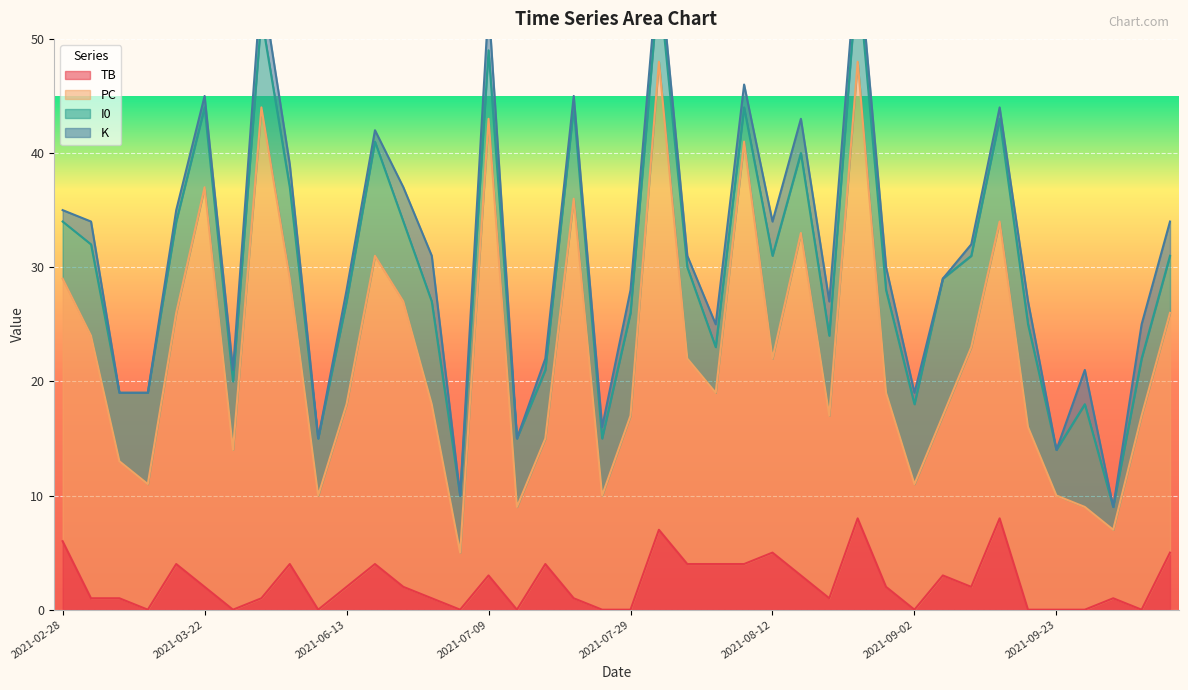

Is it true that TB equals 3 at 2021-07-09?

True